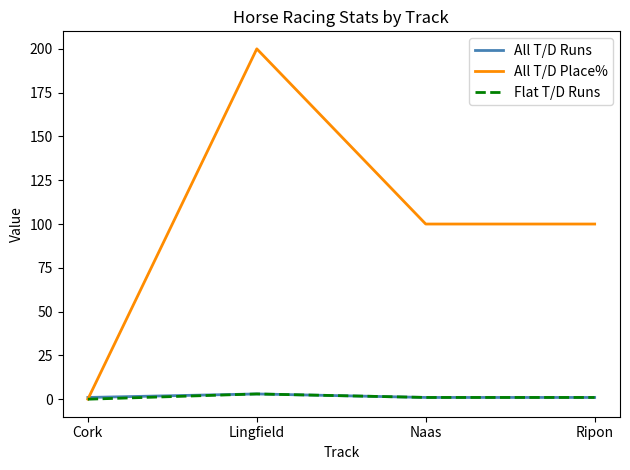

What is the average value of the All T/D Runs series?

2